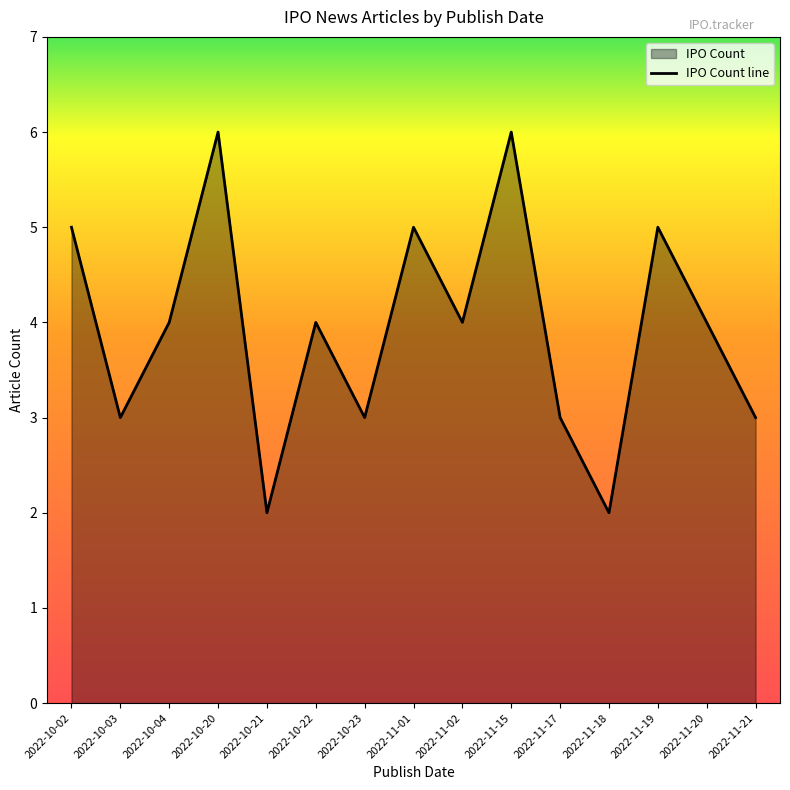

What is the change in value from 2022-10-22 to 2022-10-23?

-1